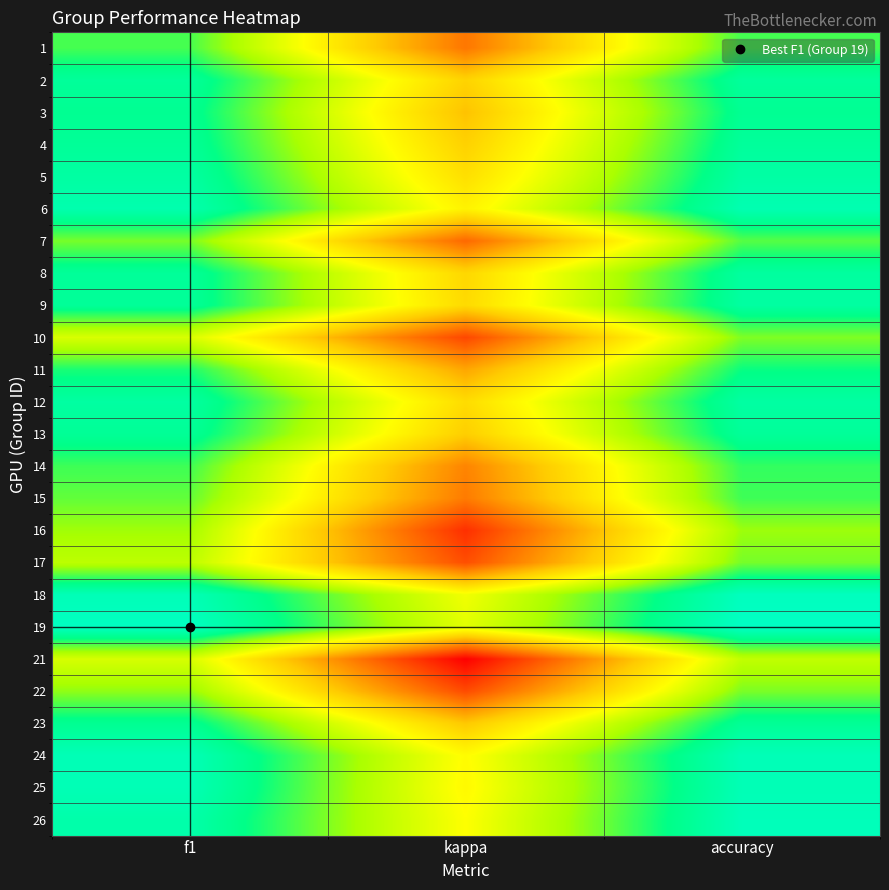

At which category does the chart reach its minimum across all series?

kappa